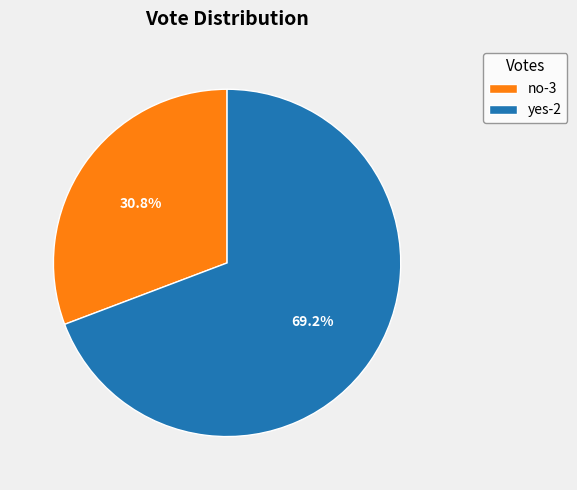

How many slices are in this pie chart?

2